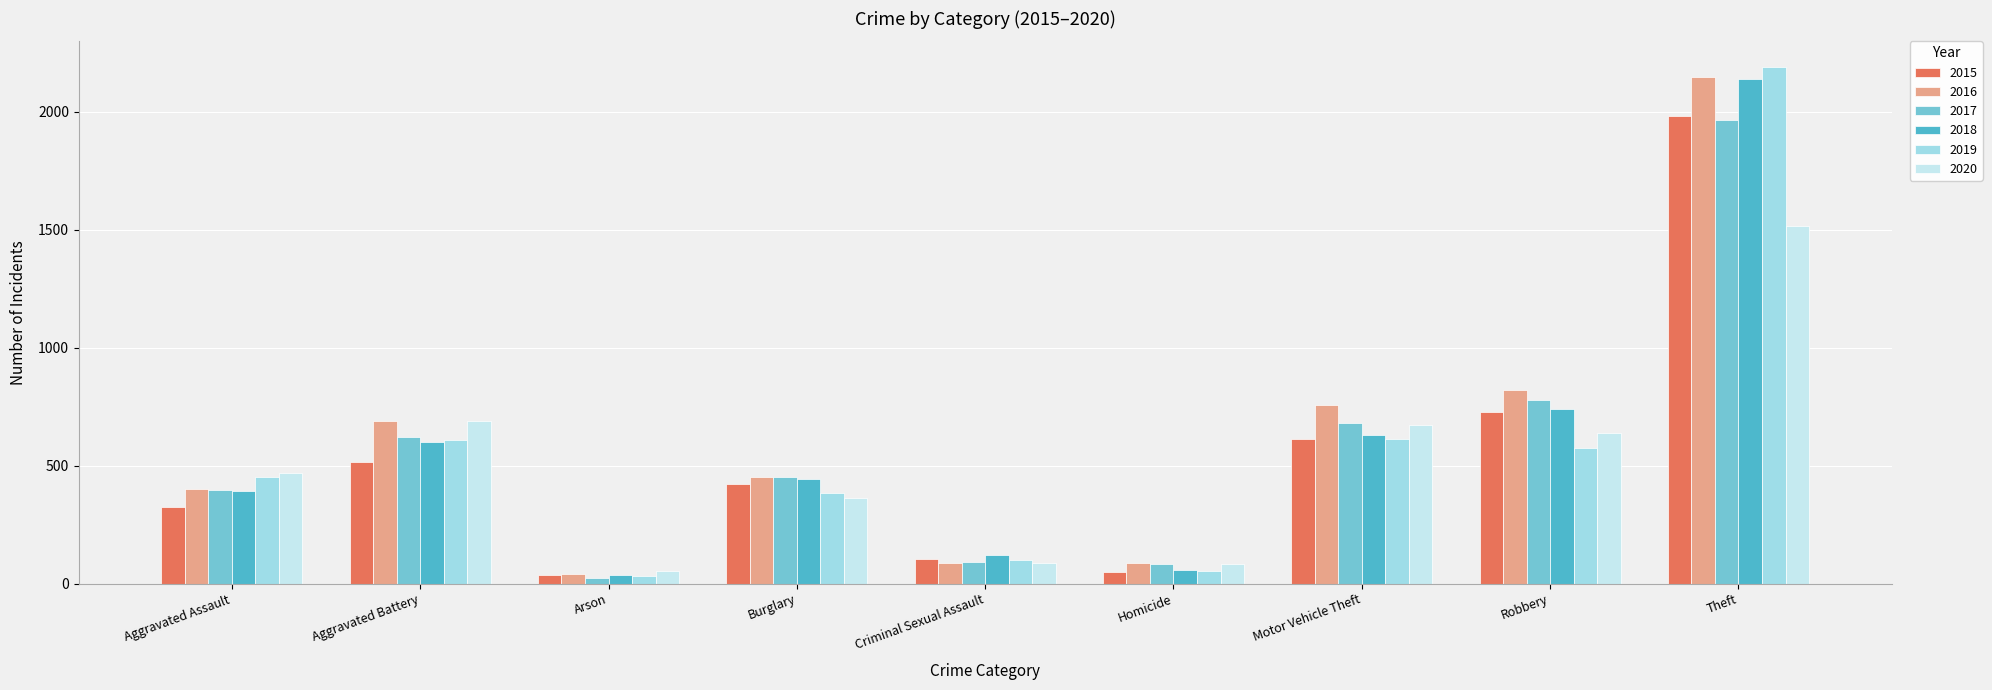

What is the approximate value of 2016 at Theft, to the nearest 50?

2150